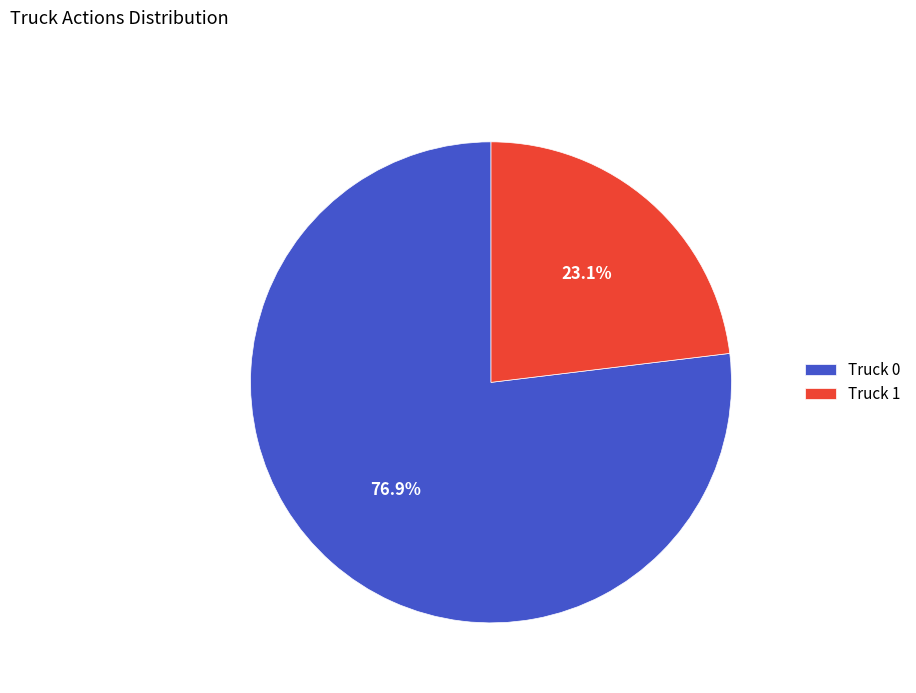

What percentage is the Truck 1 slice, to the nearest percent?

23%